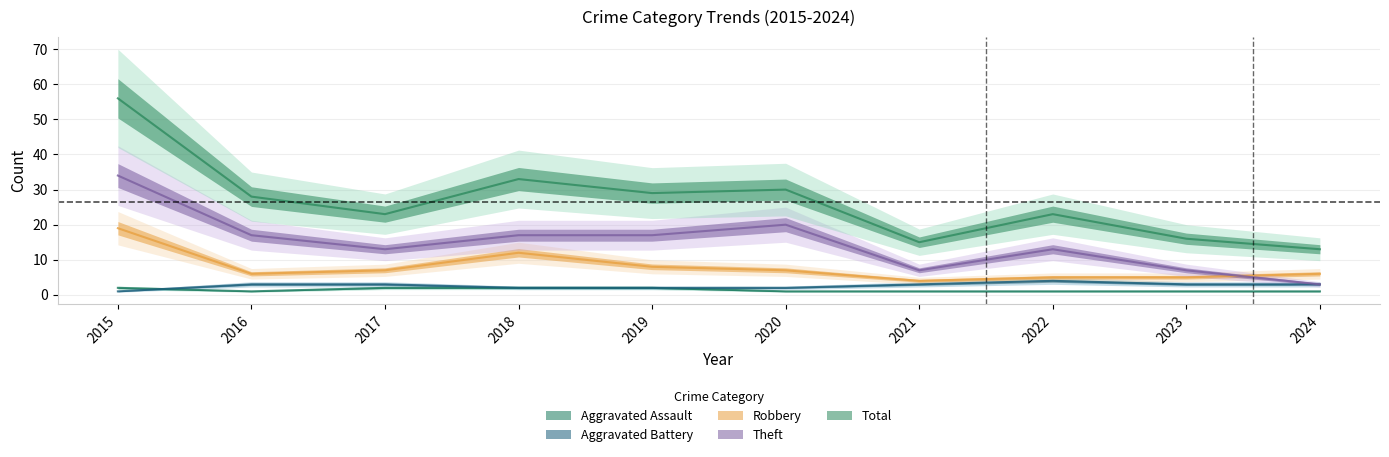

Rank the categories by Total value from lowest to highest.

2024, 2021, 2023, 2017, 2022, 2016, 2019, 2020, 2018, 2015